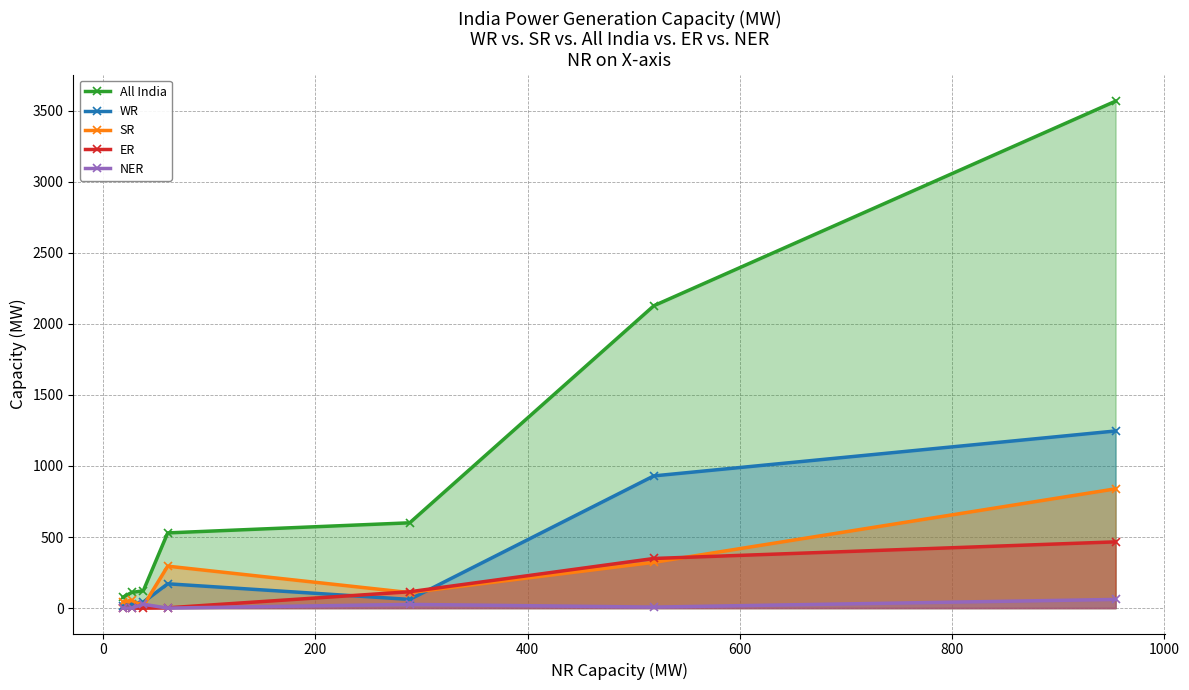

List the series in order of their peak value, lowest first.

NER, ER, SR, WR, All India